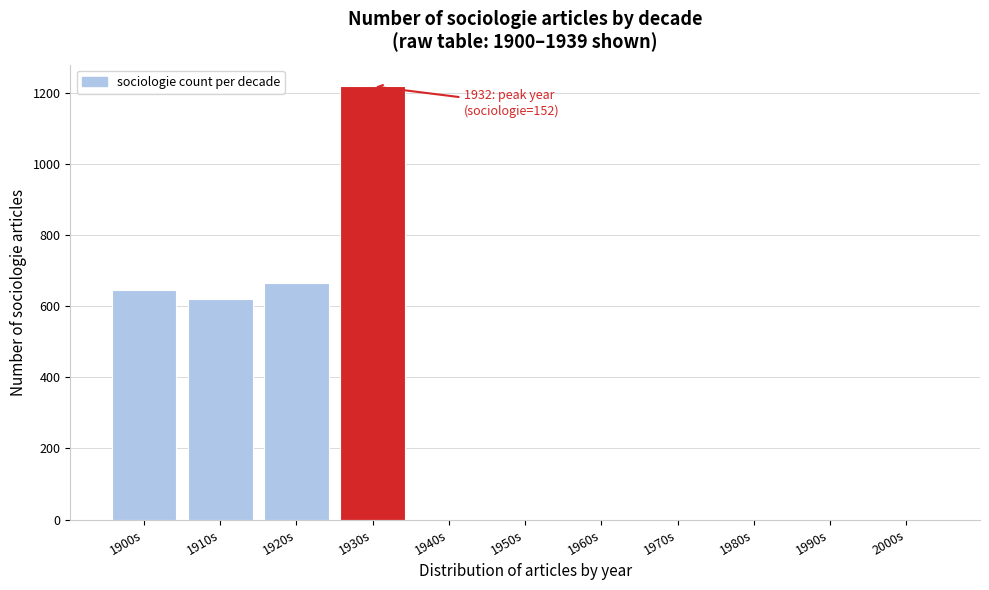

Reading left to right, what are all the values shown in this chart?

1900s=644	1910s=621	1920s=666	1930s=1218	1940s=0	1950s=0	1960s=0	1970s=0	1980s=0	1990s=0	2000s=0